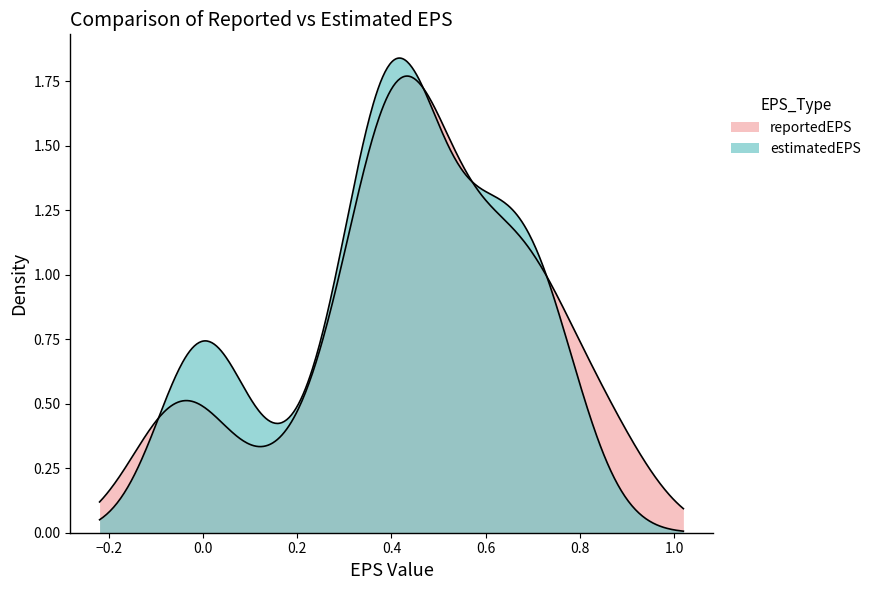

True or false: estimatedEPS and reportedEPS intersect in this chart.

True